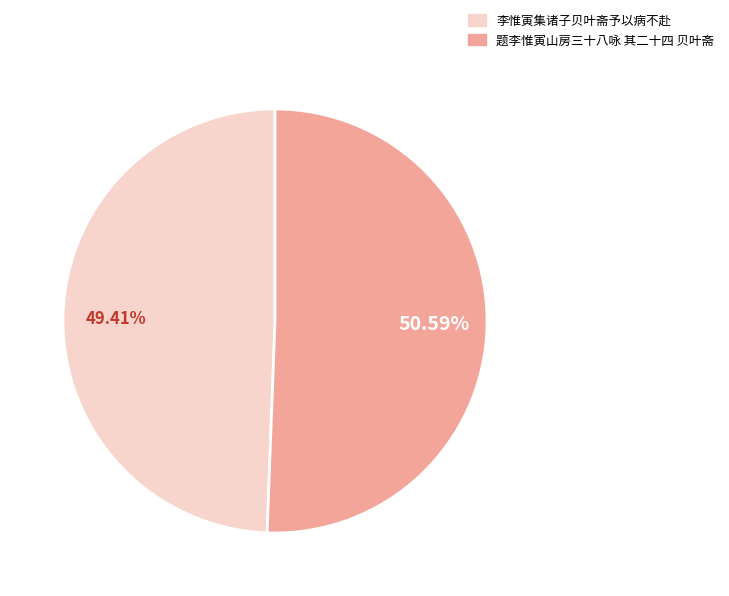

To the nearest percent, what is the combined percentage of 题李惟寅山房三十八咏 其二十四 贝叶斋 and 李惟寅集诸子贝叶斋予以病不赴?

100%